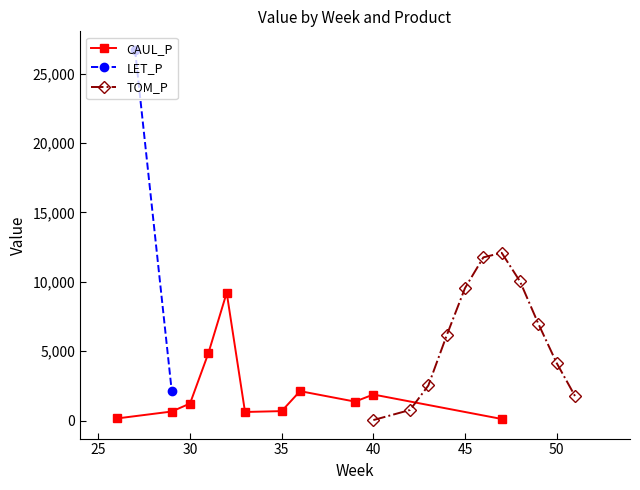

Where does the CAUL_P series first go above 1225?

30